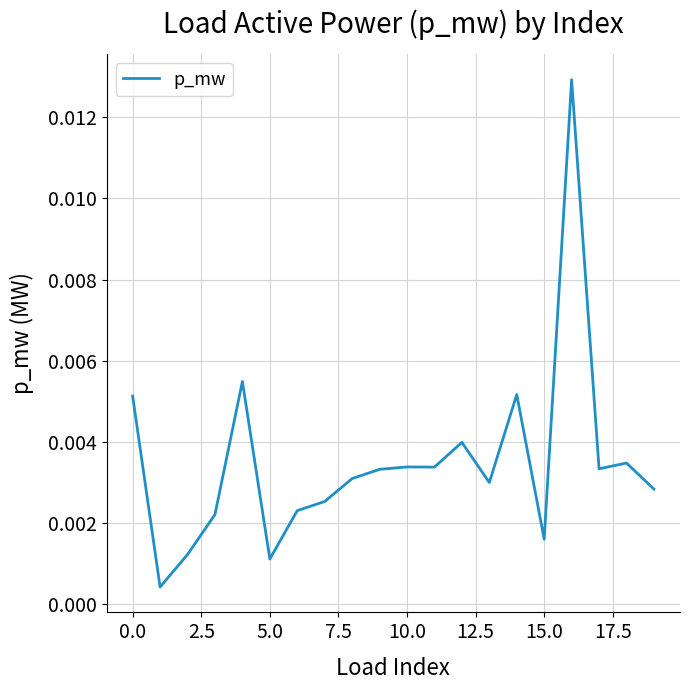

How many distinct data groups are displayed?

1